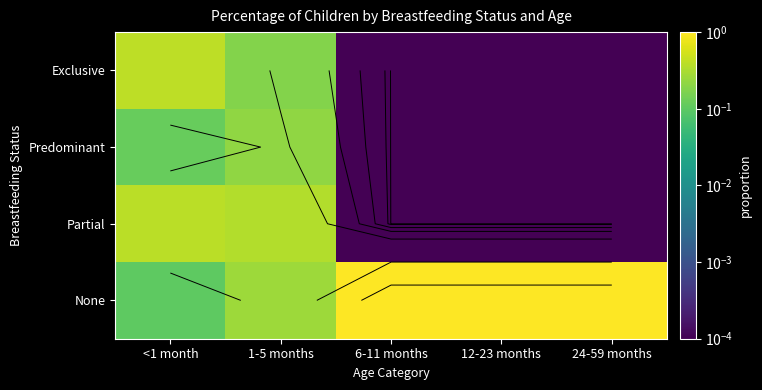

The Partial series shows 0.0 at 12-23 months. True or false?

True